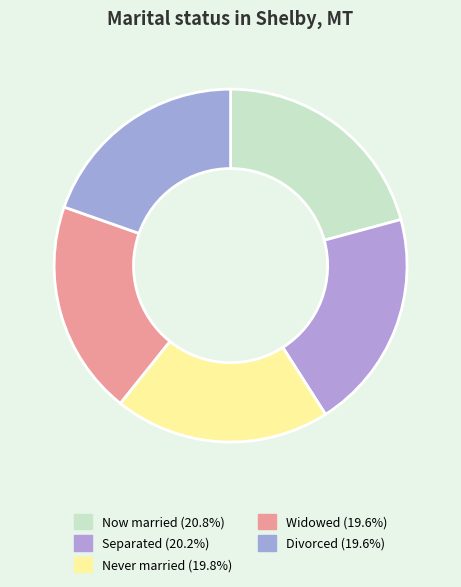

How many segments does this pie chart have?

5